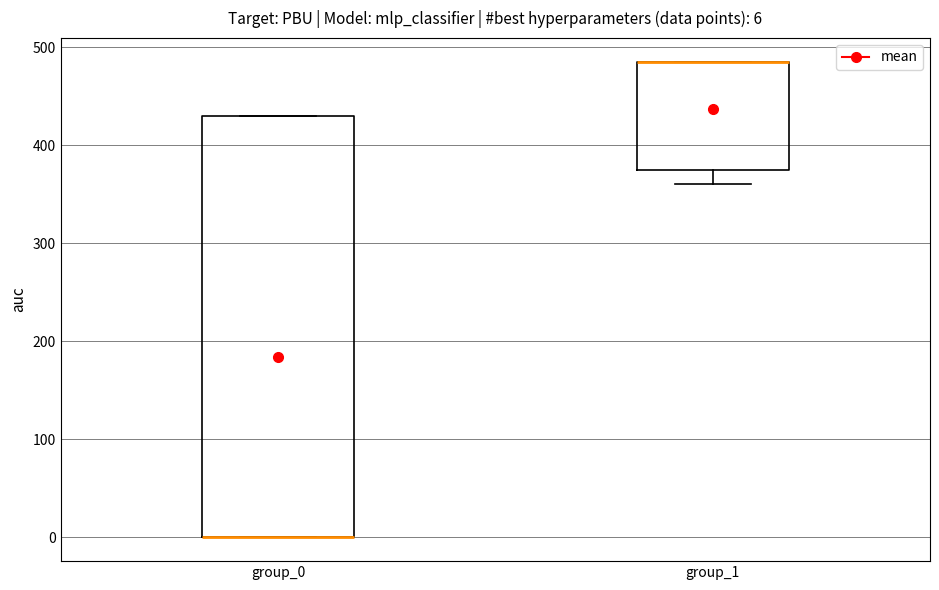

Comparing the boxes themselves (not the whiskers), which one is the tallest?

group_0